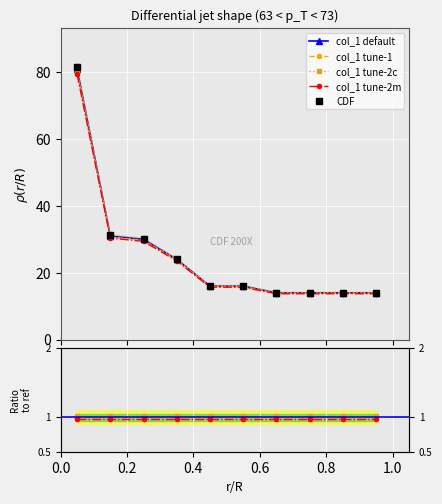

What is the lowest value of the col_1 default series?

14.0